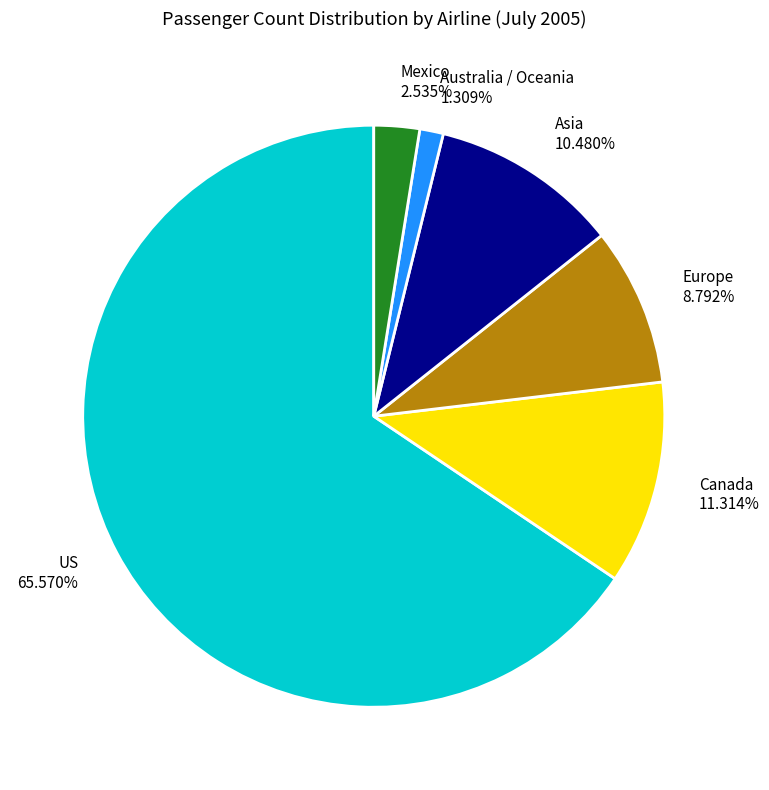

What is the smallest slice in the pie chart?

Australia / Oceania 1.309%